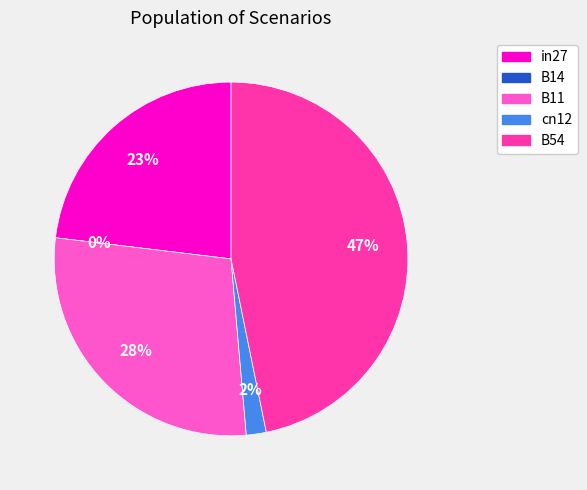

Which slice is the smallest?

B14